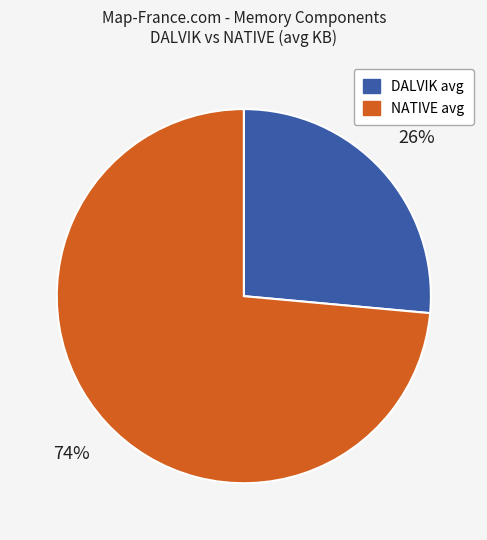

The DALVIK avg slice represents 26% of the pie. True or false?

True